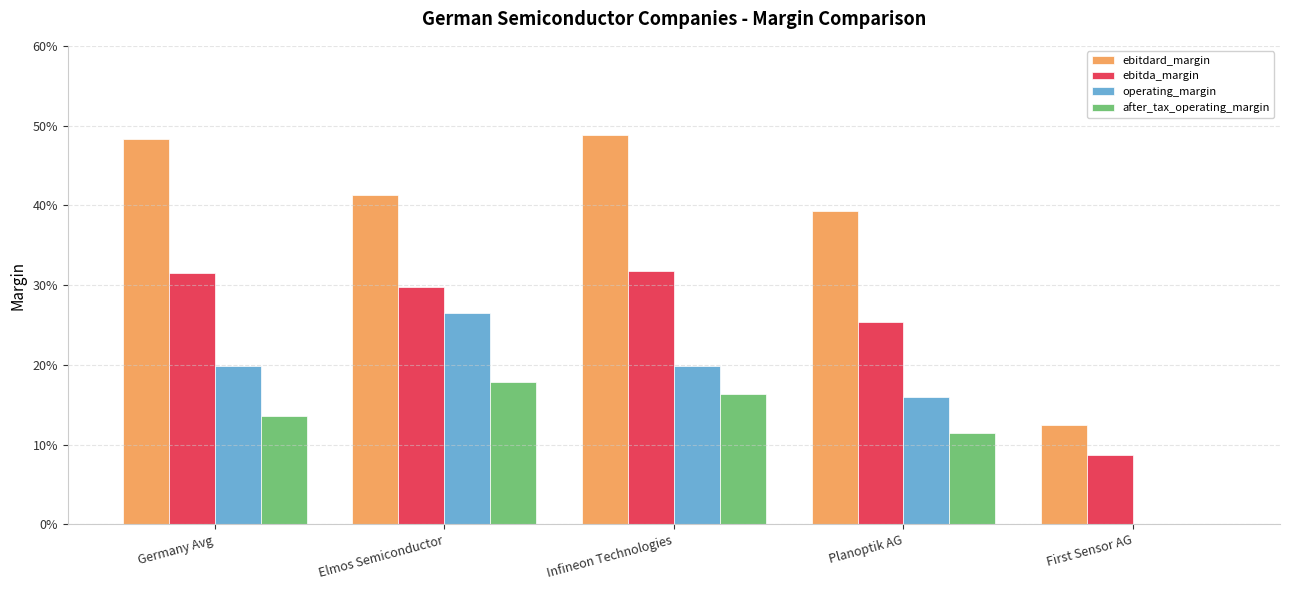

Are the bars grouped side by side (vs. stacked)?

Yes